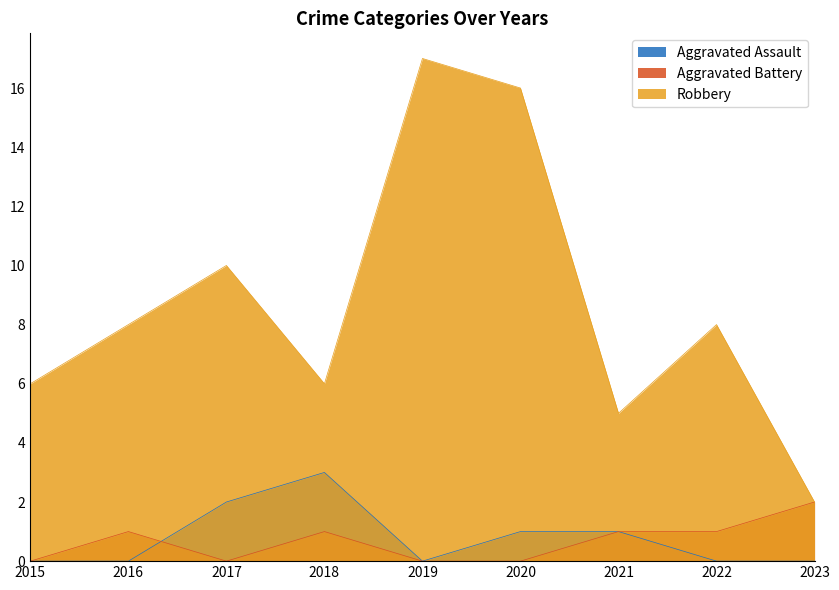

How many times do Aggravated Assault and Aggravated Battery cross each other?

1